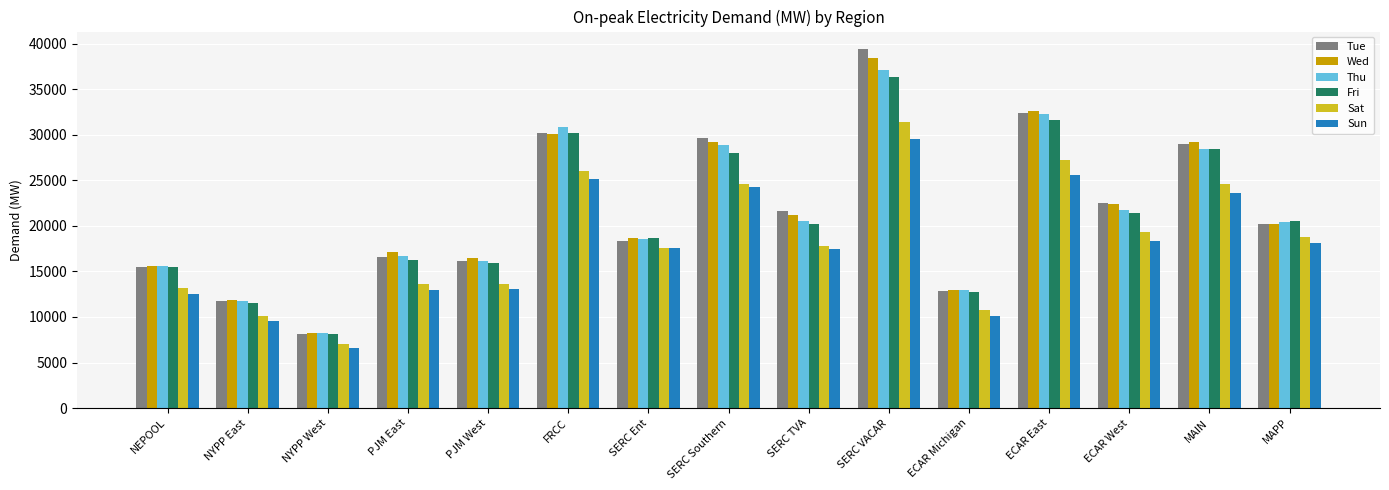

Where does the Sat series first go above 17767?

FRCC